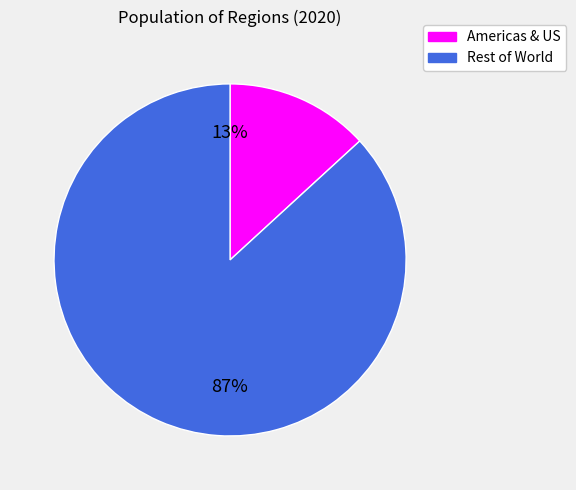

To the nearest percent, what is the average slice percentage?

50%